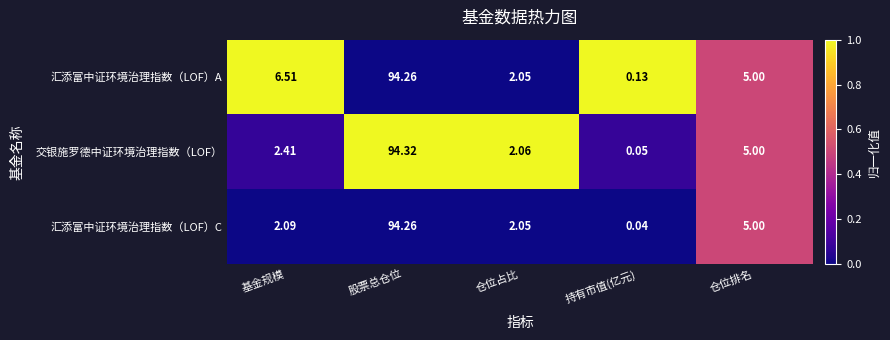

Which series has the largest total across all categories?

汇添富中证环境治理指数（LOF）A